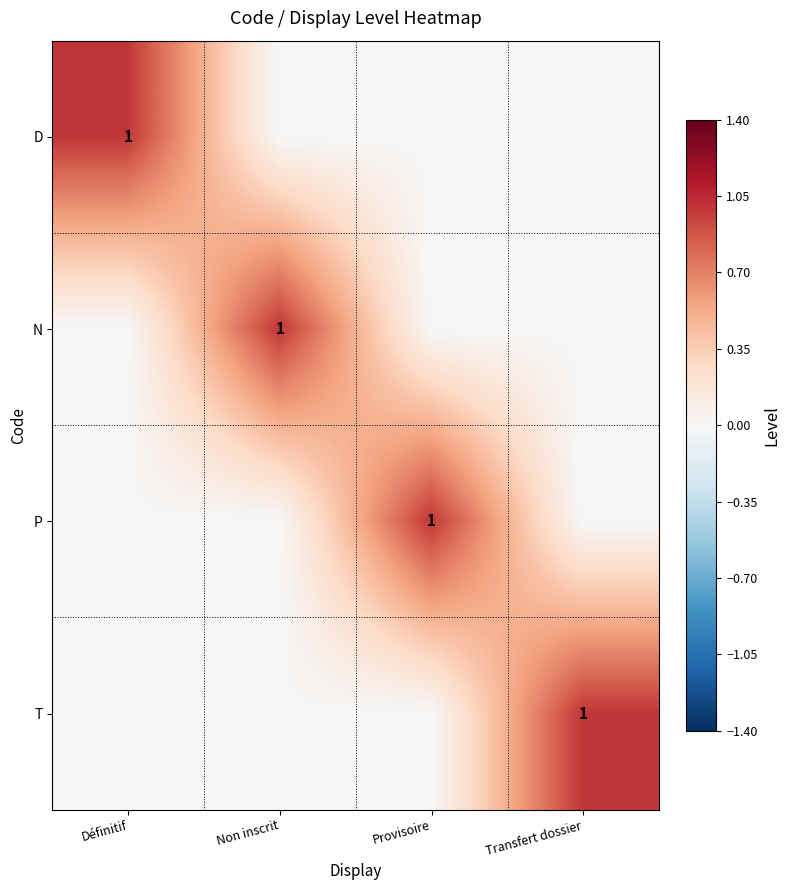

The P series shows 2 at Provisoire. True or false?

False